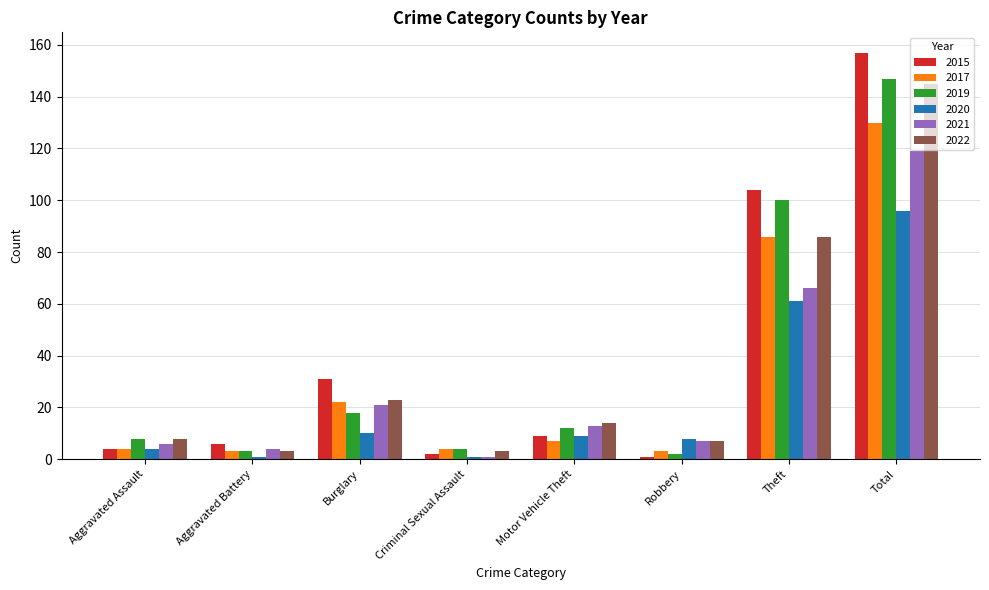

True or false: 2017 has a value of 130 at Total.

True